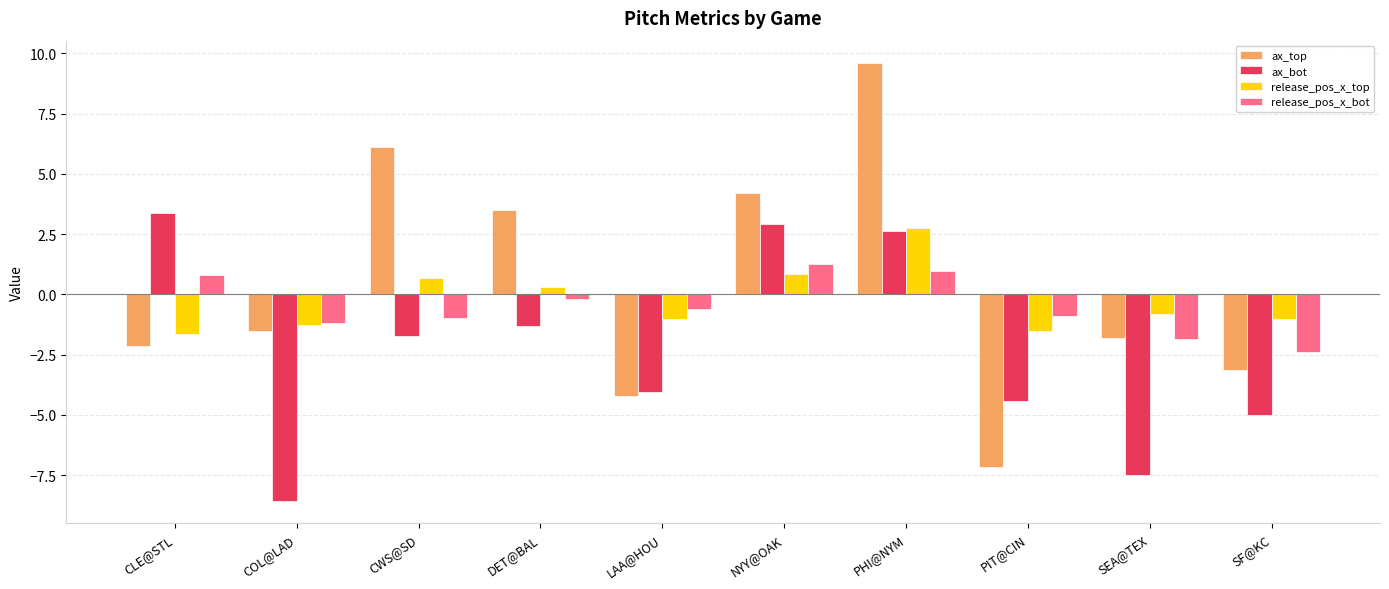

Which category has the lowest value across all series?

COL@LAD